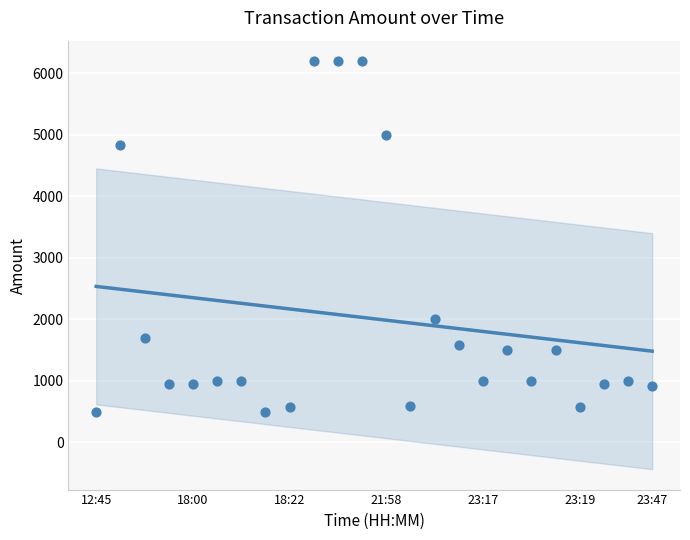

What is the range of Y values (max minus min)?

5700.0